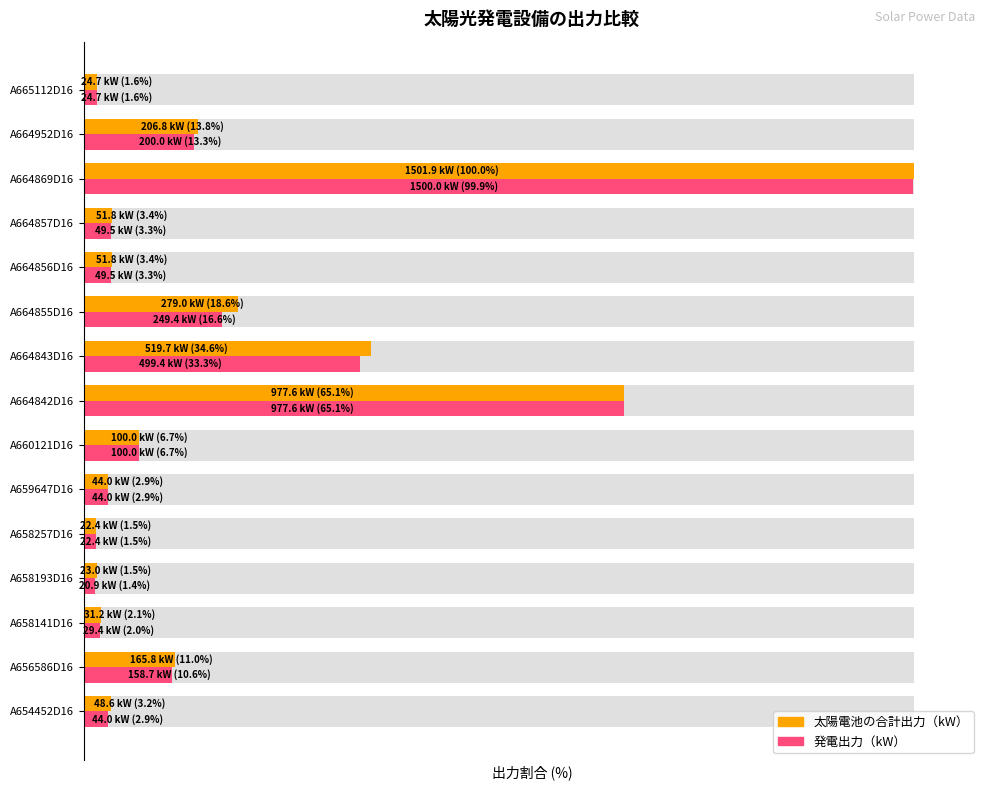

Rank the categories by 発電出力（kW） value from highest to lowest.

A664869D16, A664842D16, A664843D16, A664855D16, A664952D16, A656586D16, A660121D16, A664856D16, A664857D16, A654452D16, A659647D16, A658141D16, A665112D16, A658257D16, A658193D16